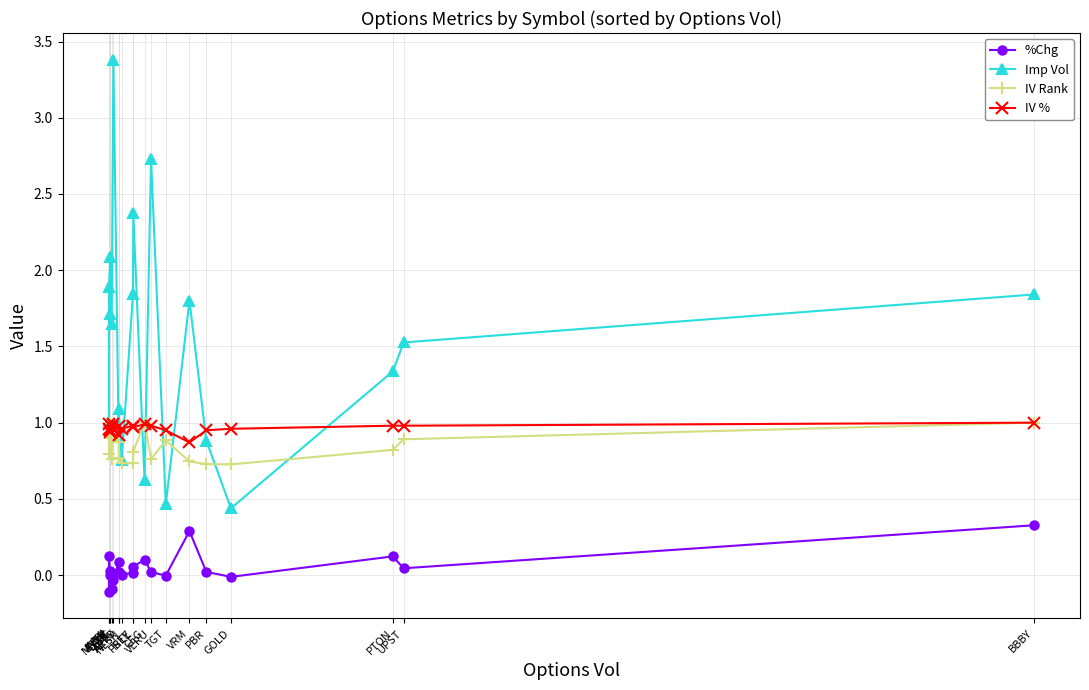

What is the maximum value for %Chg?

0.3